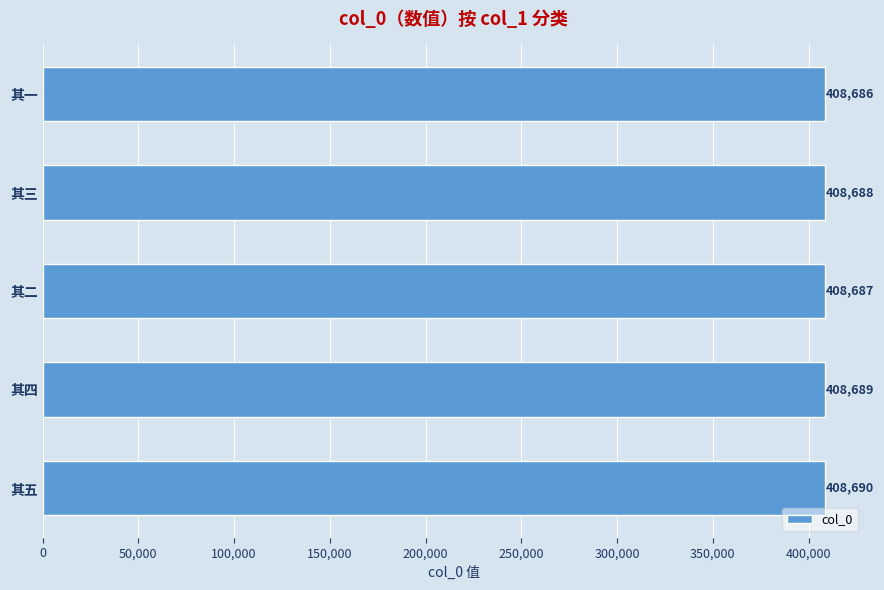

The value at 其一 is 408686. True or false?

True